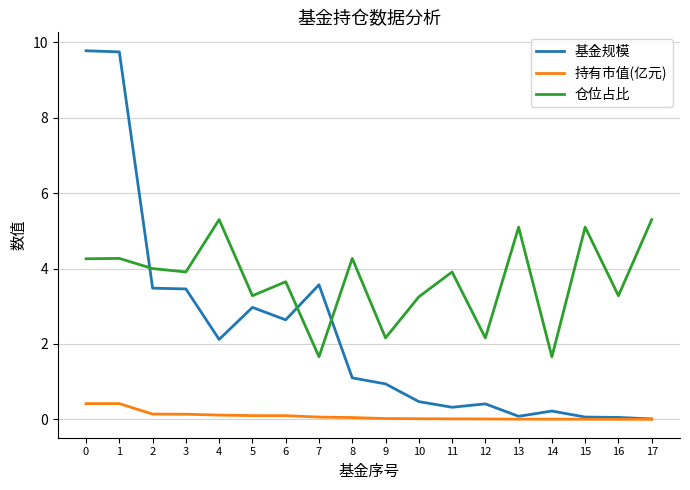

Which series has the largest range (max minus min)?

基金规模